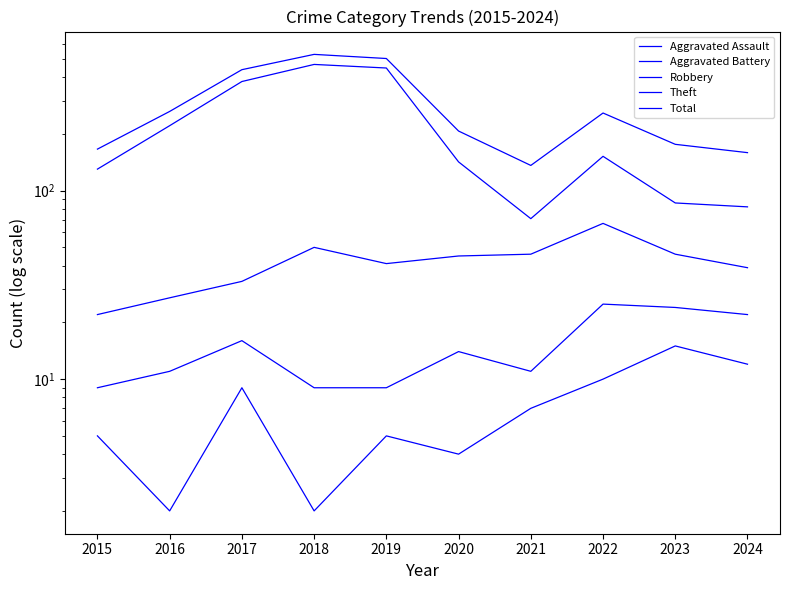

True or false: Aggravated Assault has more than 2 interior local peaks.

True